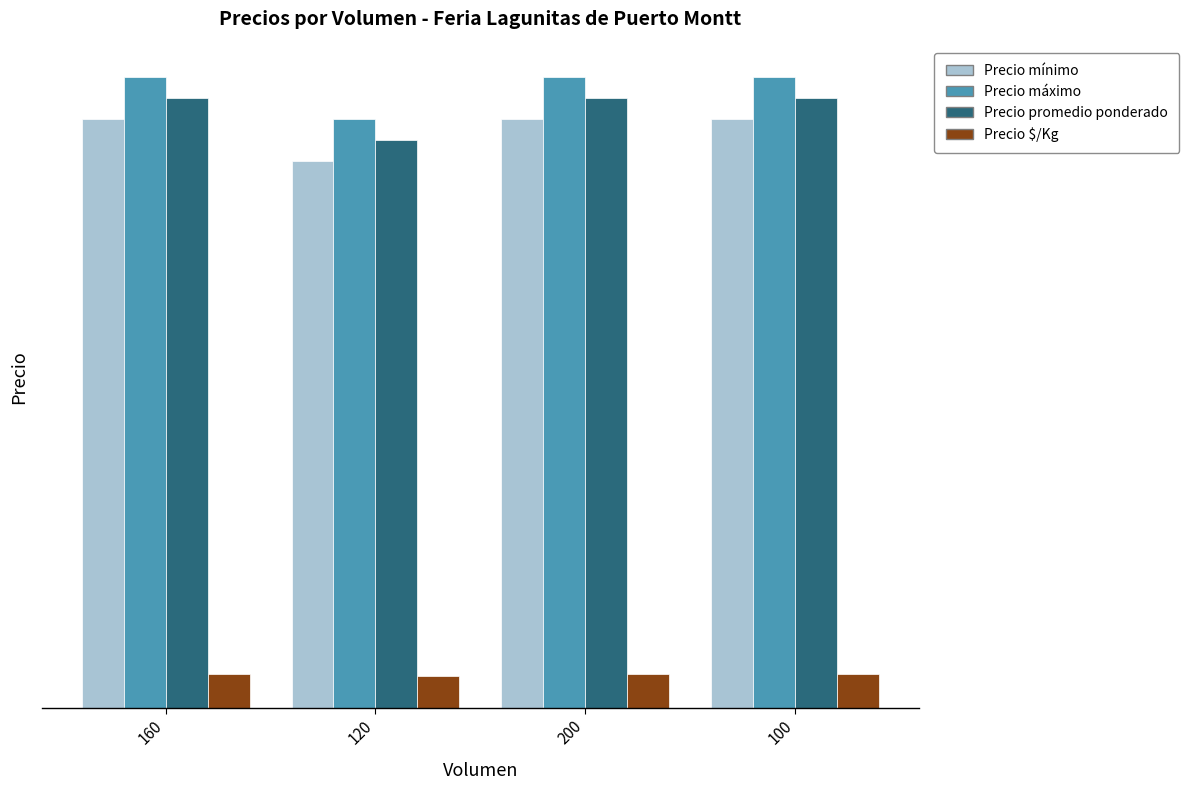

What are all the series names shown in the legend?

Precio mínimo, Precio máximo, Precio promedio ponderado, Precio $/Kg